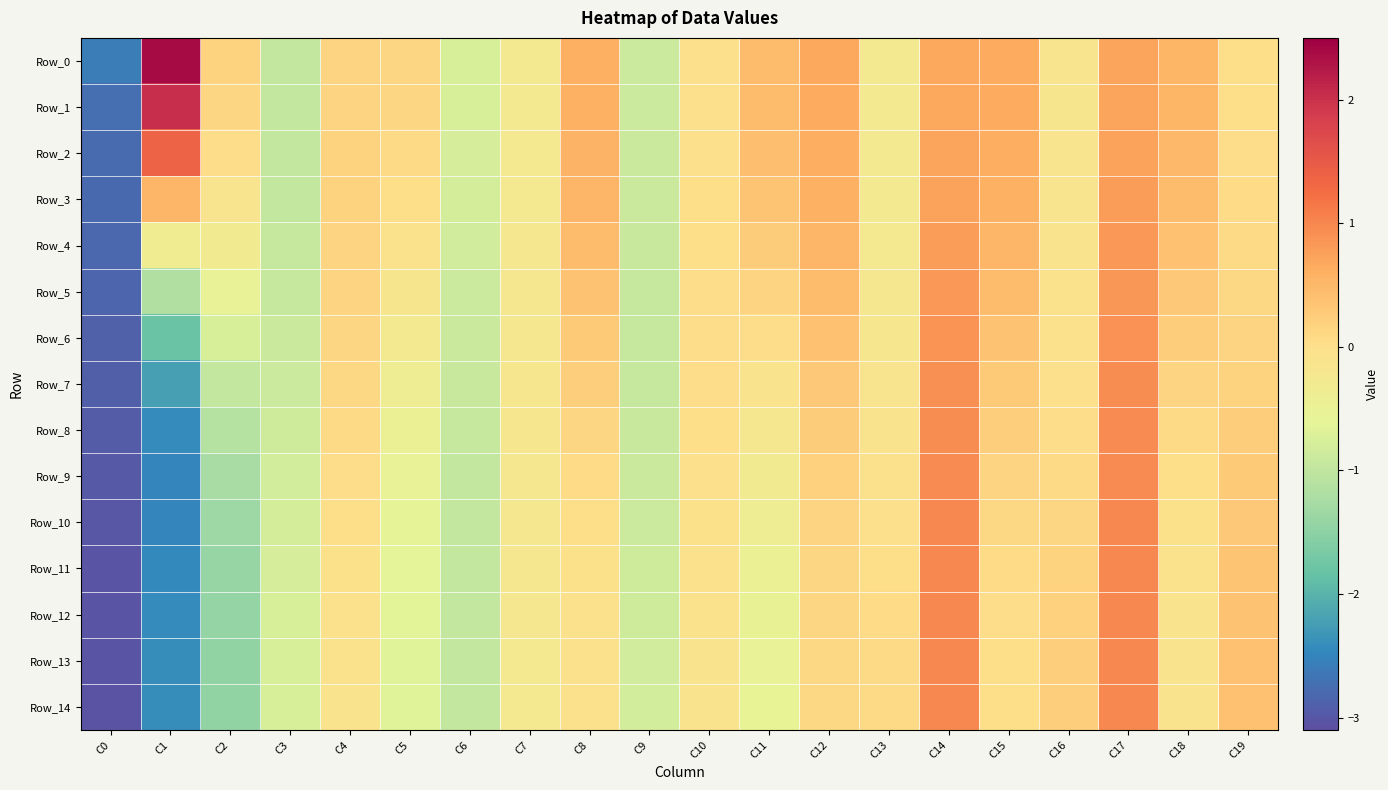

At which category is the sum across all series the highest?

C17